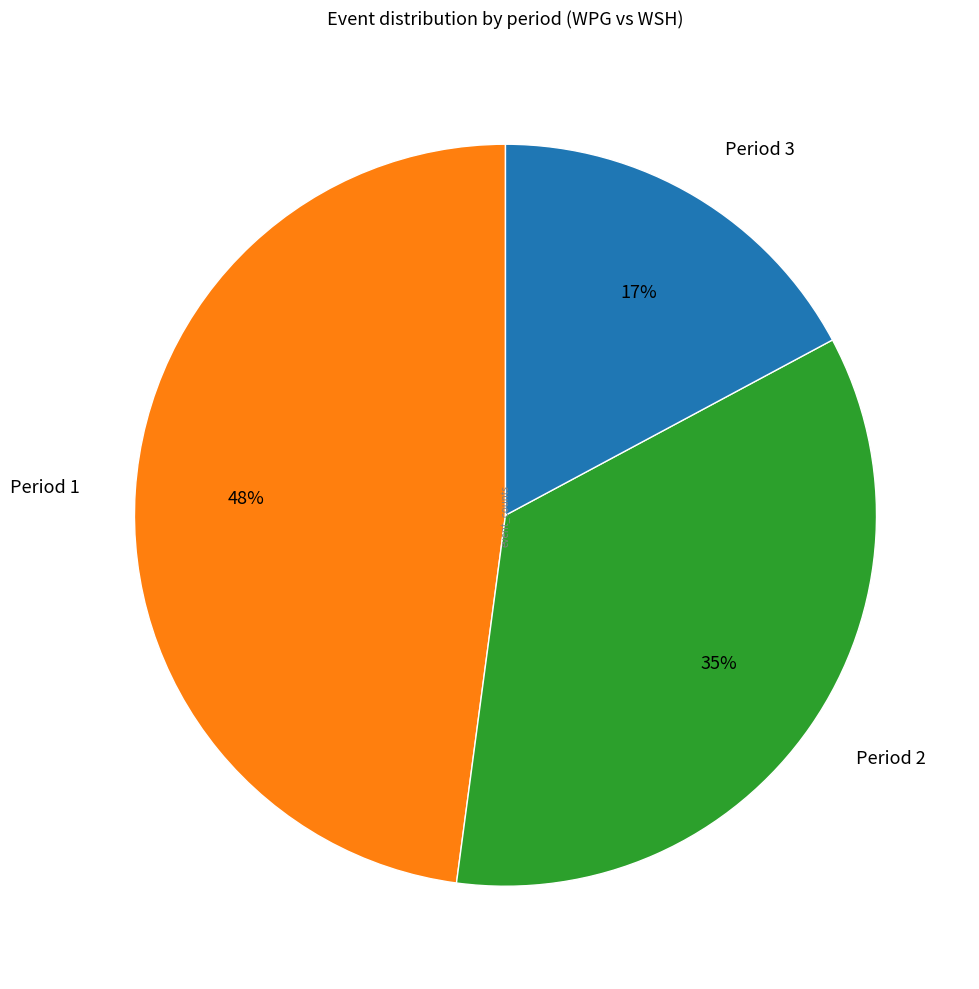

Which slice is the smallest?

Period 3